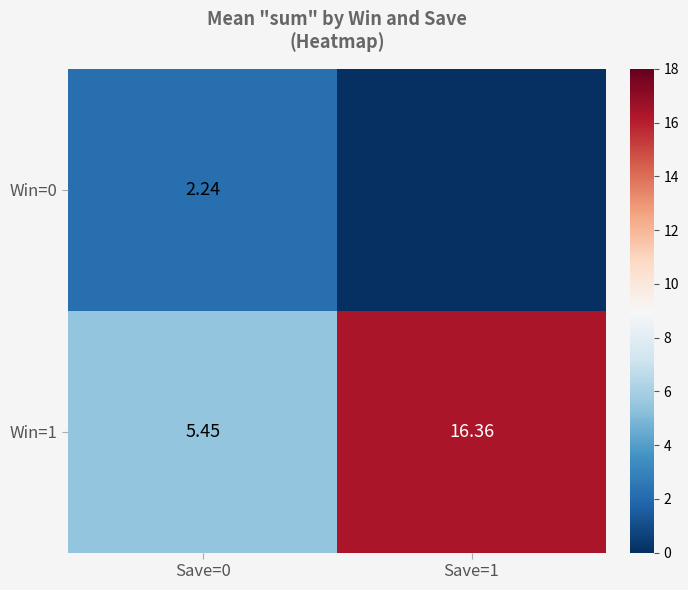

Is the value of Win=0 at Save=0 greater than the value of Win=1 at Save=1?

No